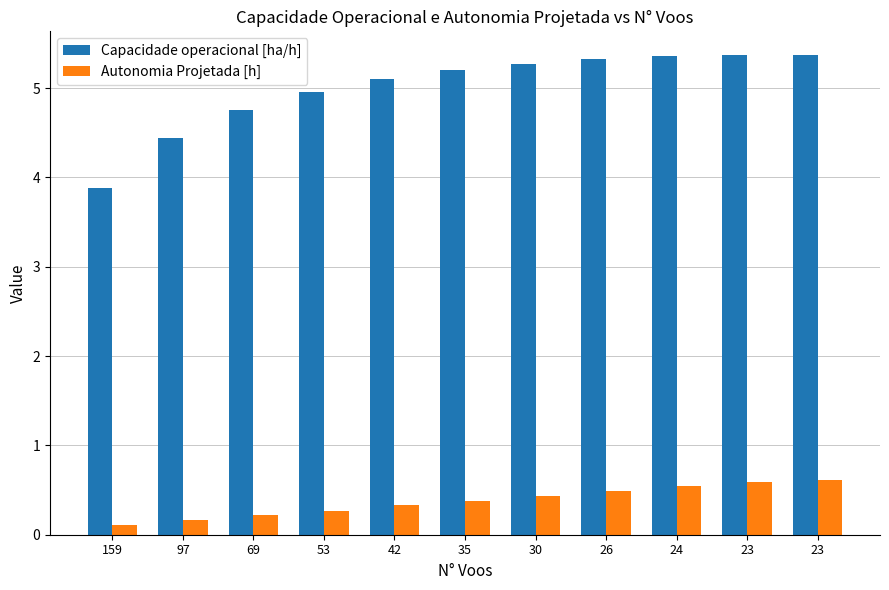

Which series has the widest spread of values?

Capacidade operacional [ha/h]